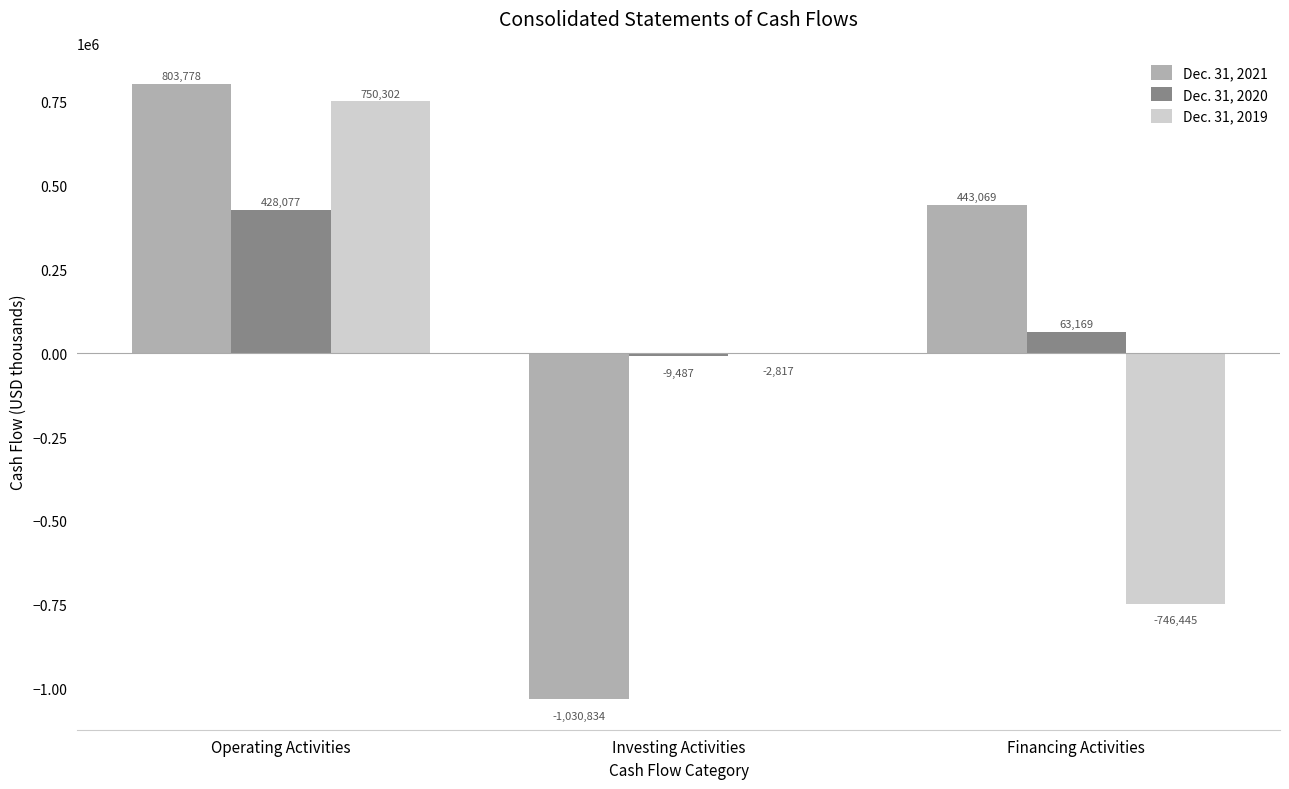

The Dec. 31, 2021 series shows 322904 at Operating Activities. True or false?

False